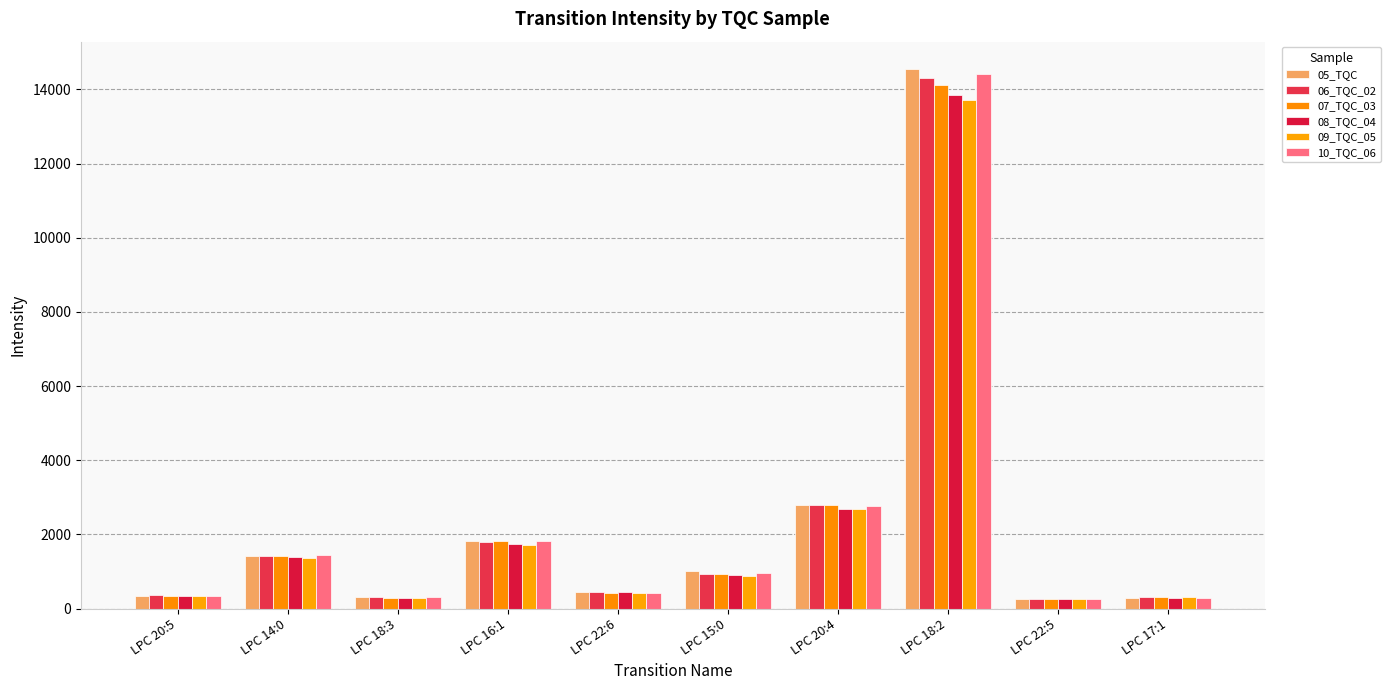

What position from the left is LPC 20:4?

7